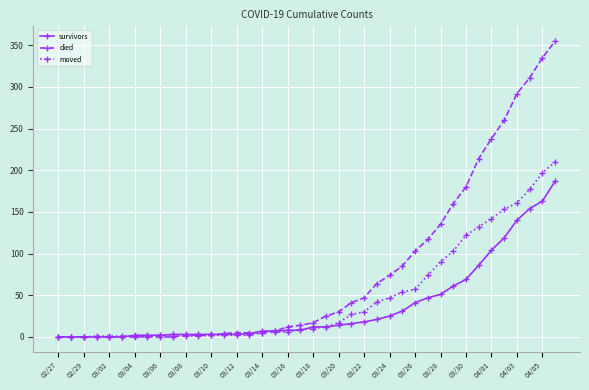

What is the greatest value displayed?

355